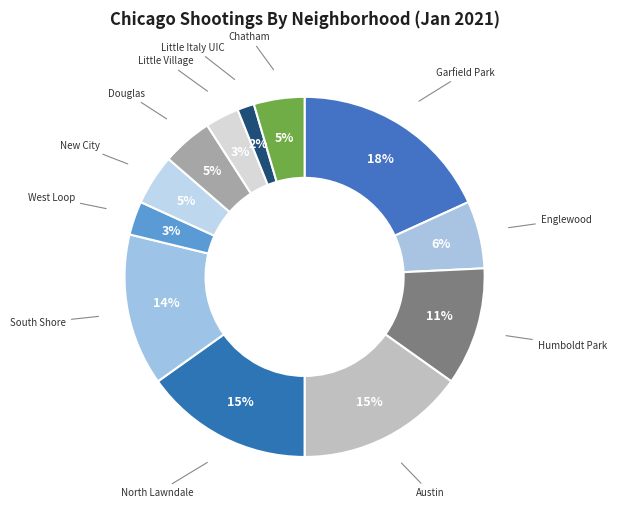

Rank the categories by value from highest to lowest.

Garfield Park, Austin, North Lawndale, South Shore, Humboldt Park, Englewood, New City, Douglas, Chatham, West Loop, Little Village, Little Italy UIC